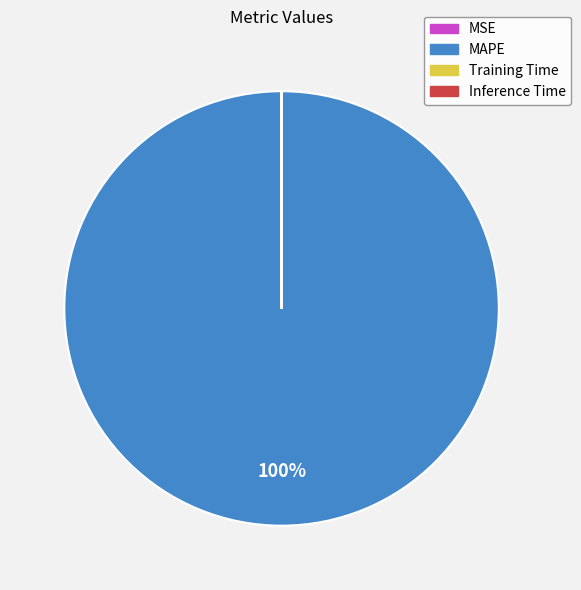

Is it true that MAPE is 100% of the pie?

True